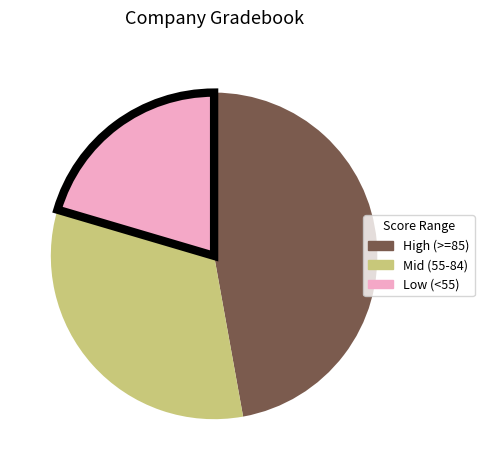

Is Low (<55) the majority of the pie?

No